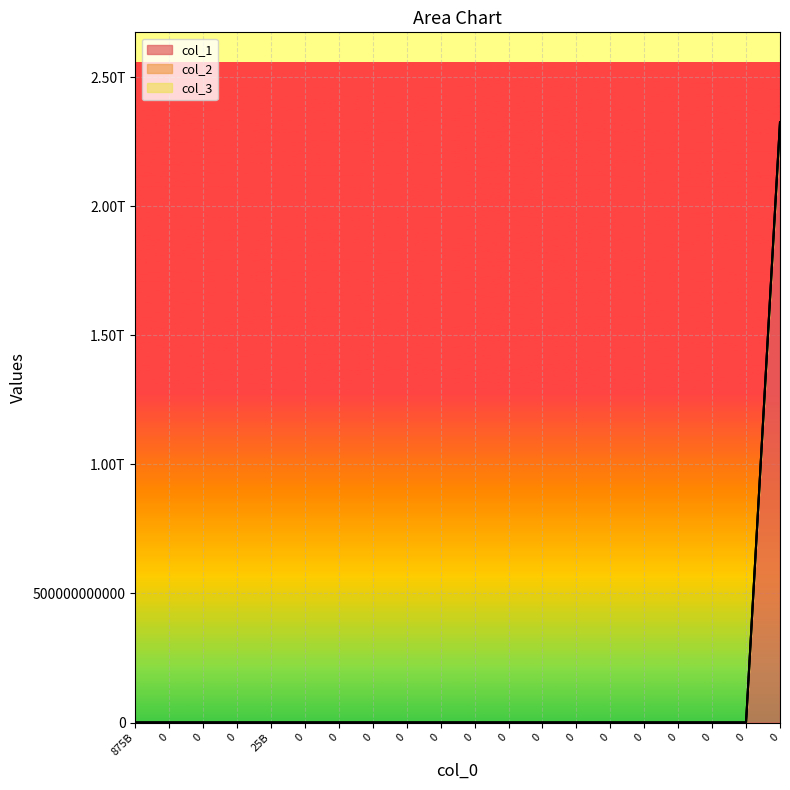

True or false: col_1 has a value of -841527162522 at 0.

False